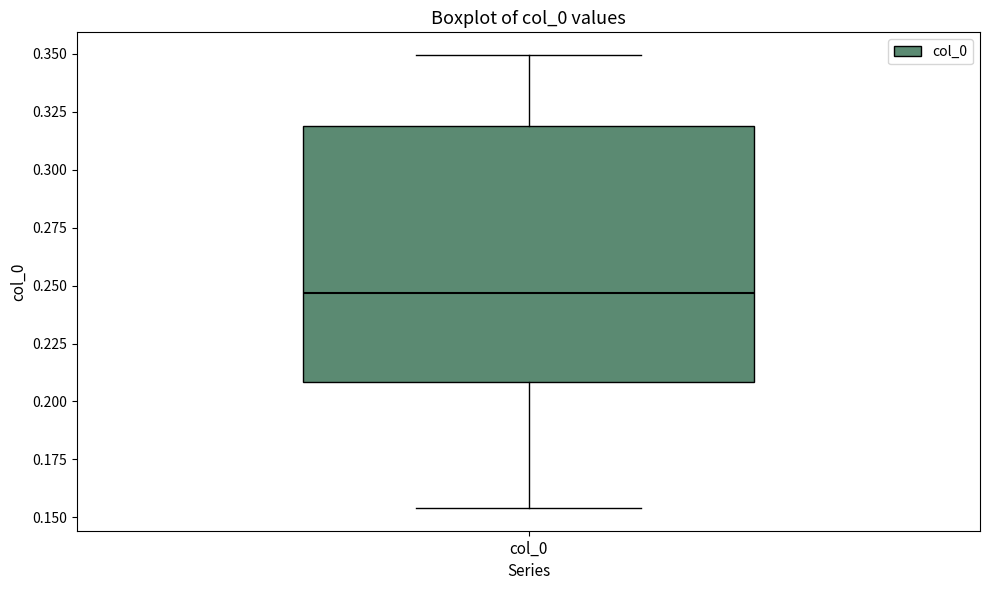

Where does the median line of the box for col_0 sit on the y-axis? The values are not printed on the chart, so give them approximately, as read against the axis.

0.245